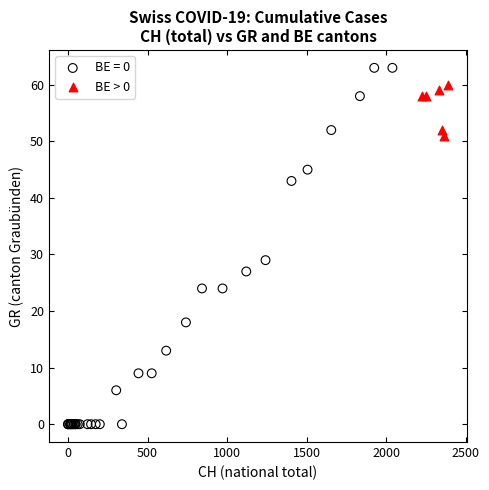

Which series contains the lowest Y value?

BE = 0